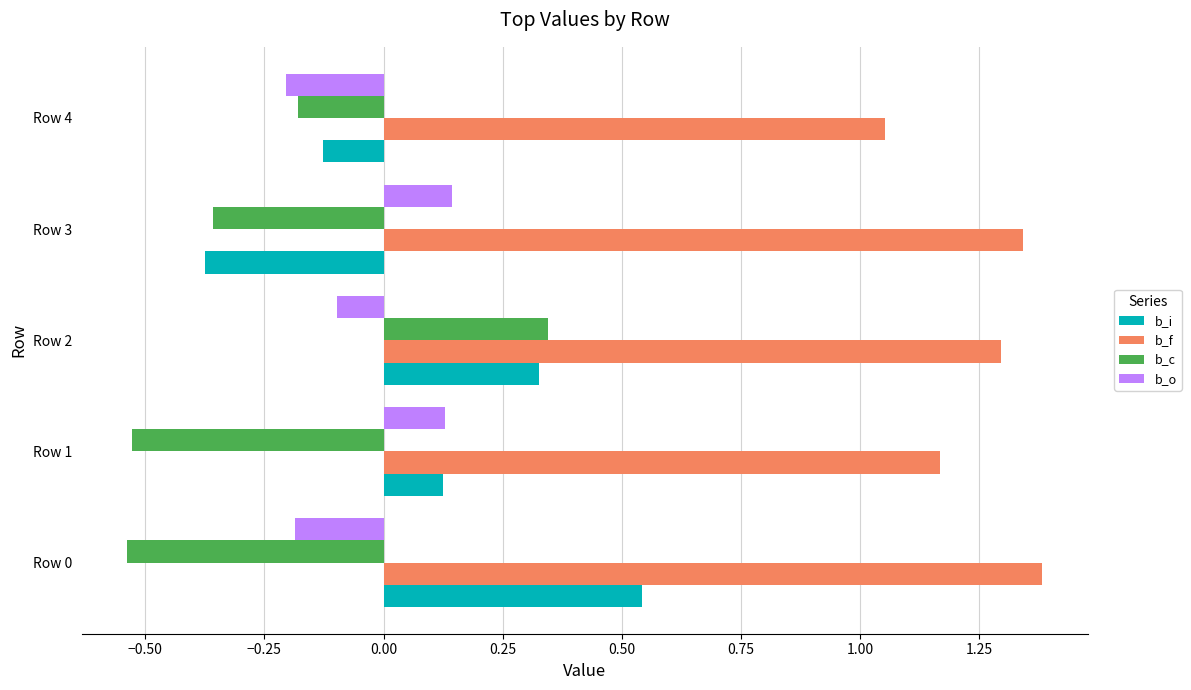

How many data points does each series have?

5